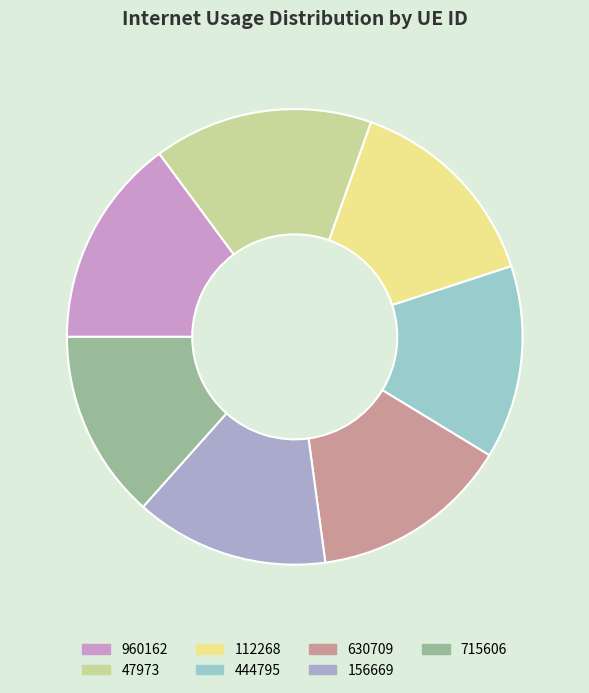

Count the number of slices in the pie.

7